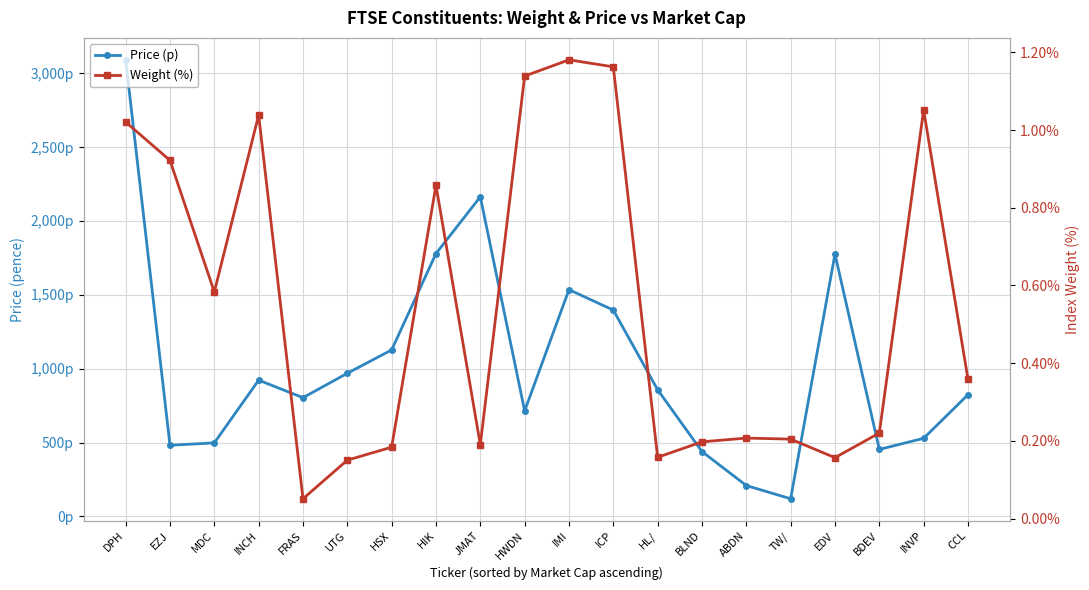

What is the spread (max minus min) of values at TW/?

119.8